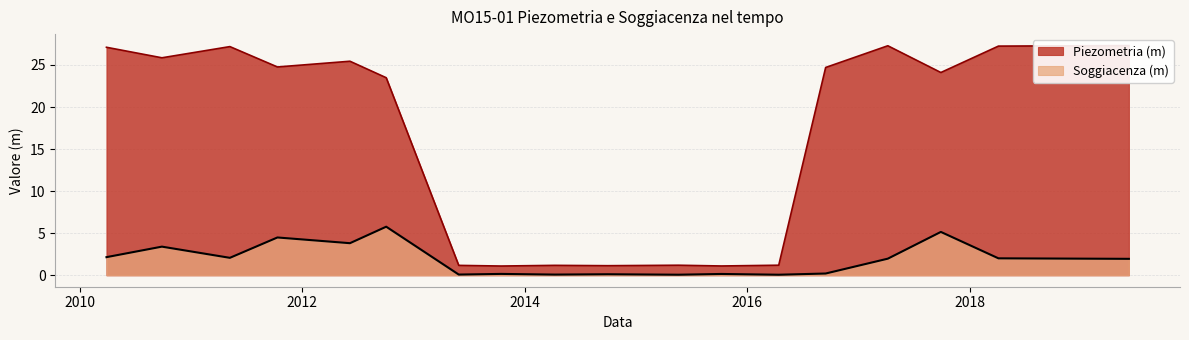

In Soggiacenza (m), how many points are higher than both neighbors (excluding endpoints)?

7